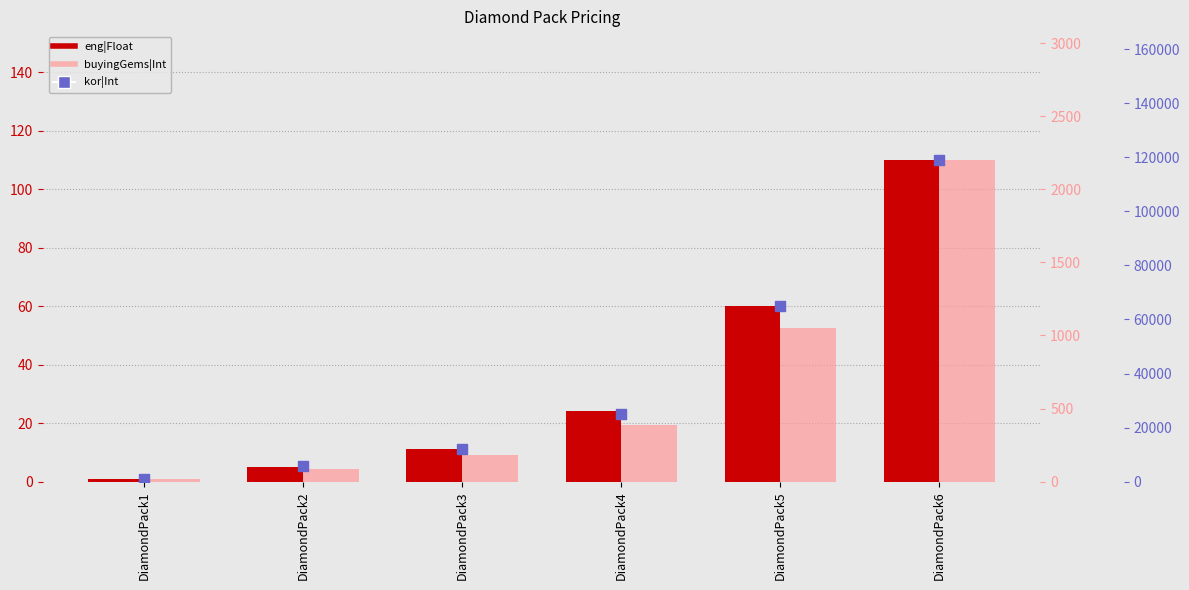

Which series contains the lowest Y value?

eng|Float